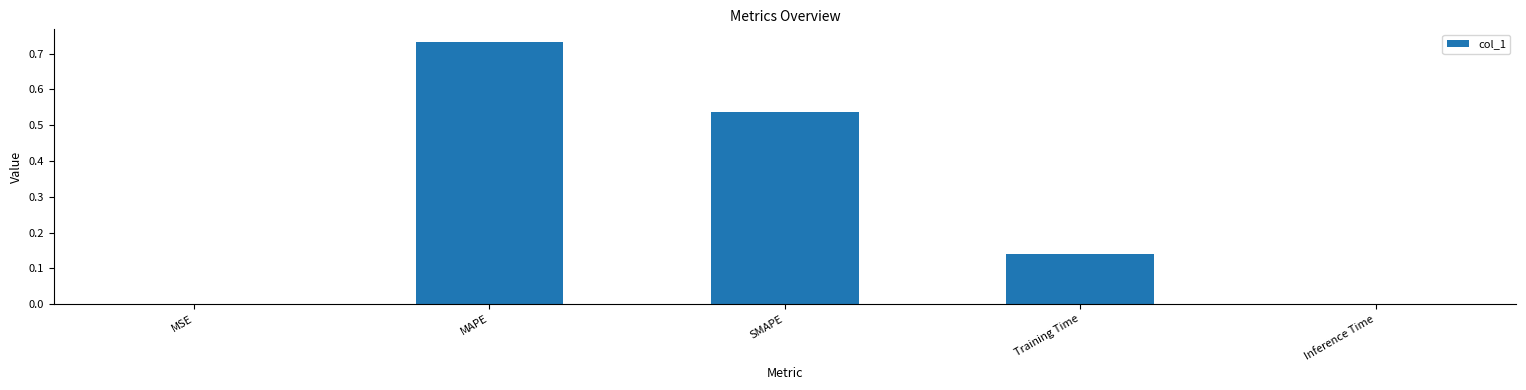

The chart shows a value of 0.0 at Training Time. True or false?

False